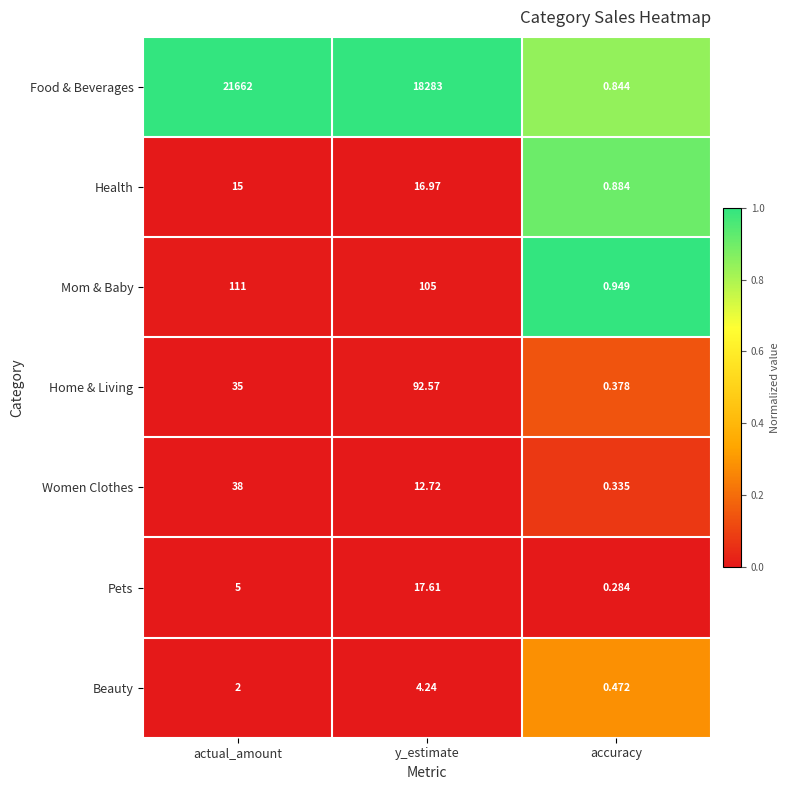

At which category does the chart reach its peak across all series?

actual_amount